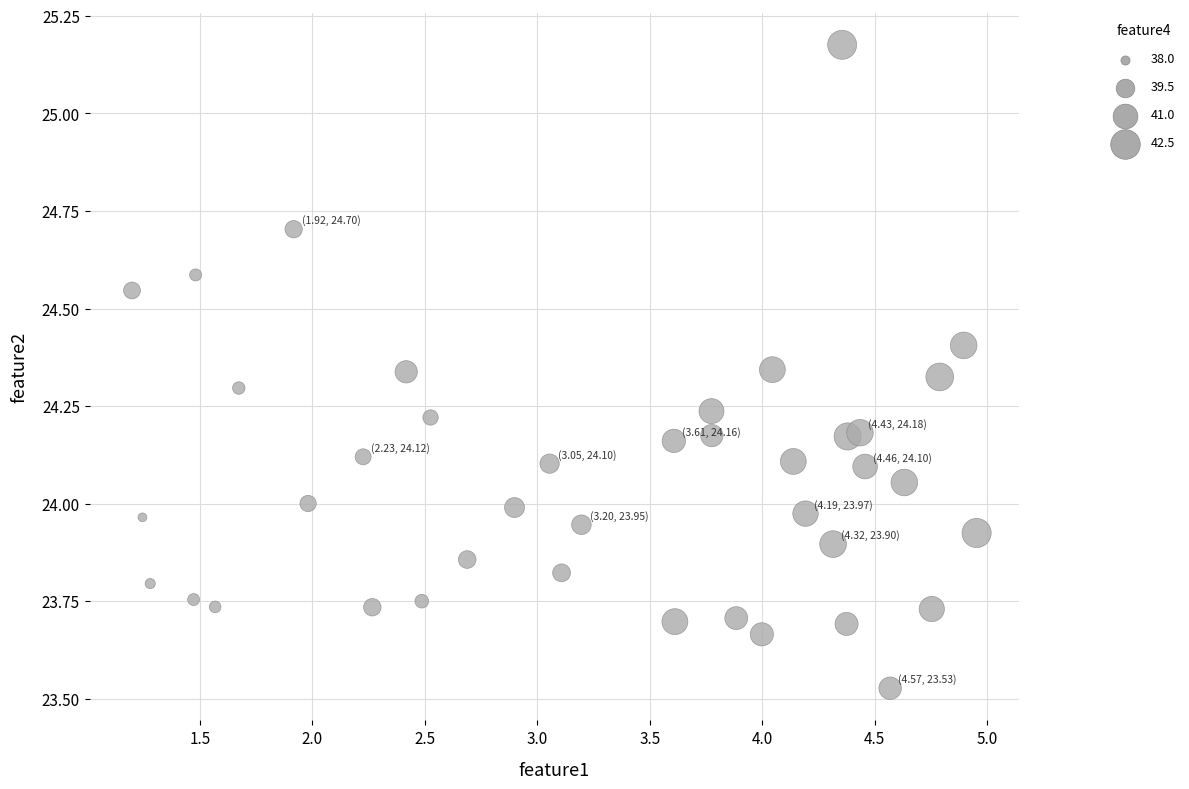

What is the range of Y values (max minus min)?

1.6